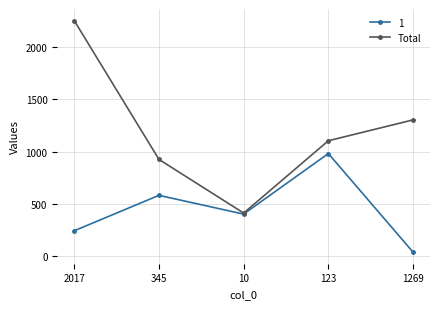

Reading left to right, transcribe all the data shown in this chart.

1: 240	580	400	981	35
Total: 2257	925	410	1104	1304